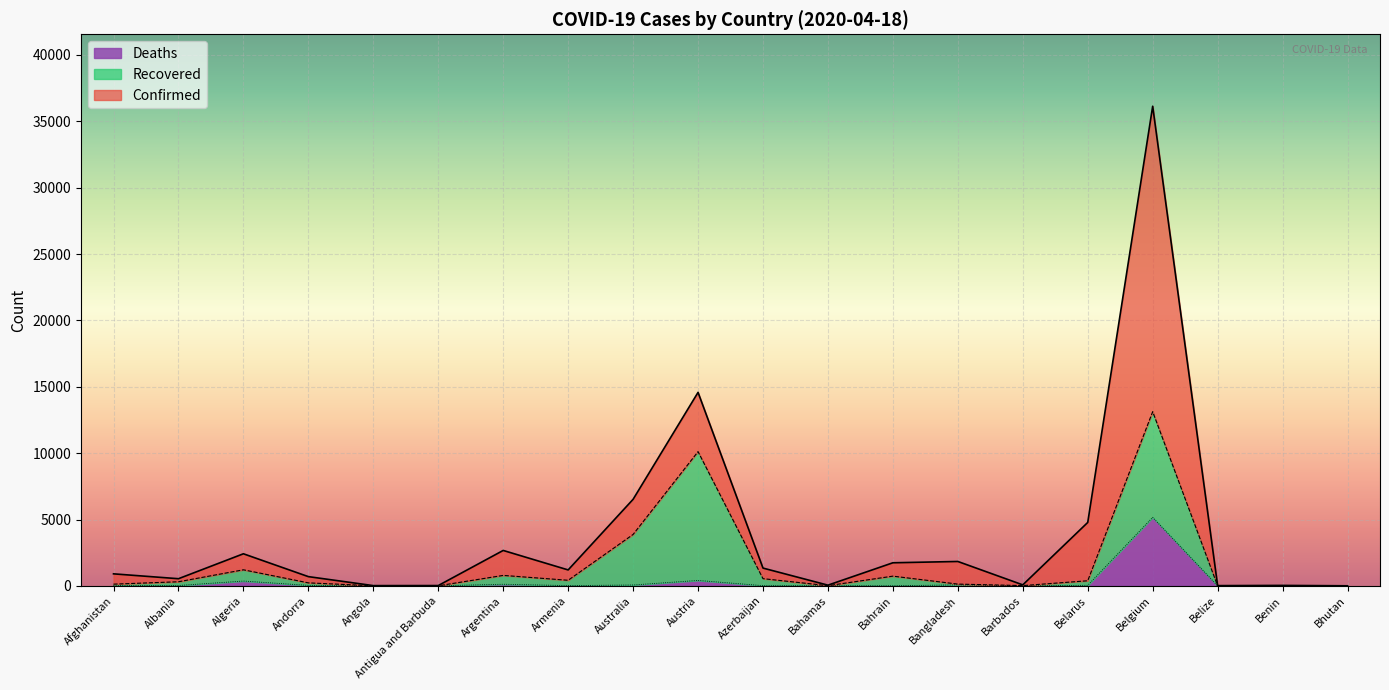

What value does the Confirmed series have at Bangladesh?

1838